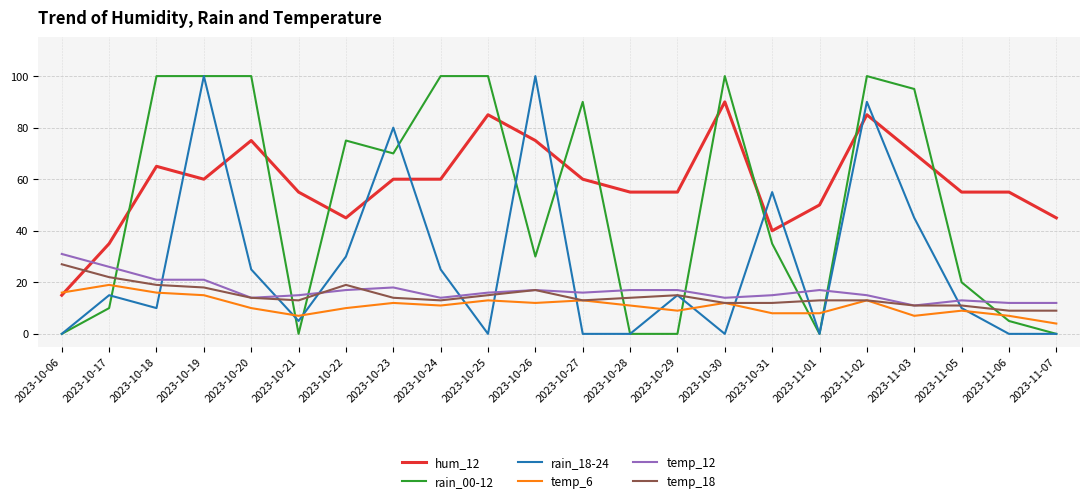

Does the chart have visible grid lines?

Yes